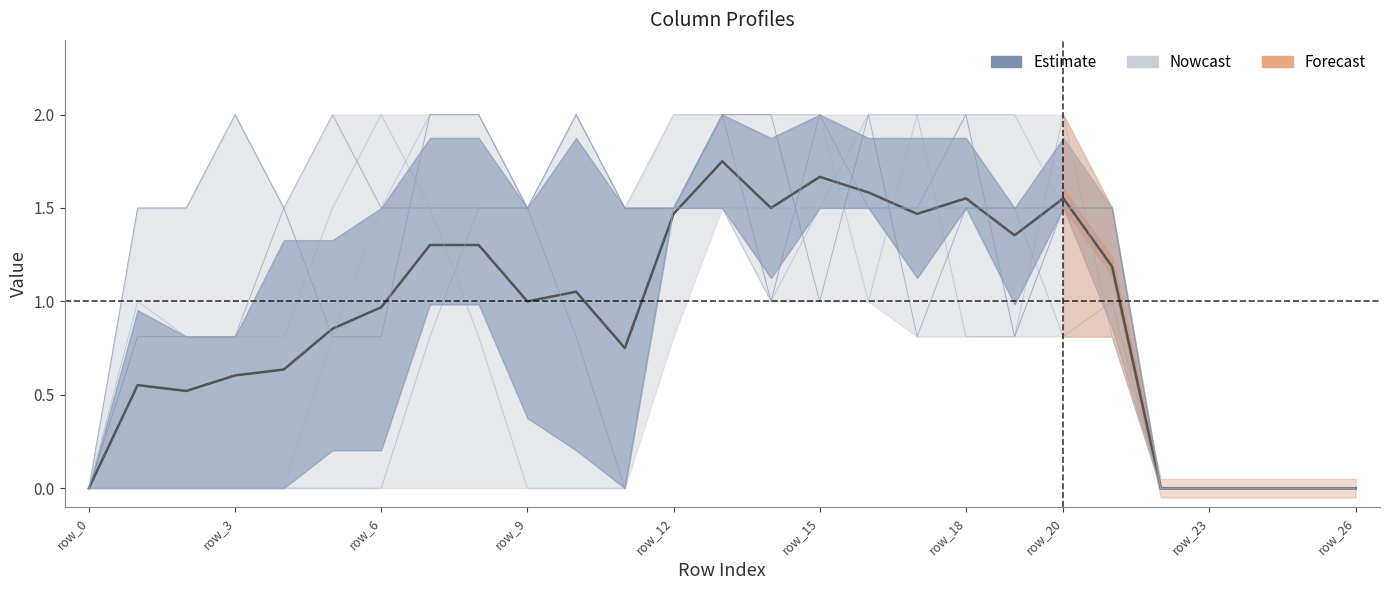

How many interior local valleys does the col_16 series have?

3